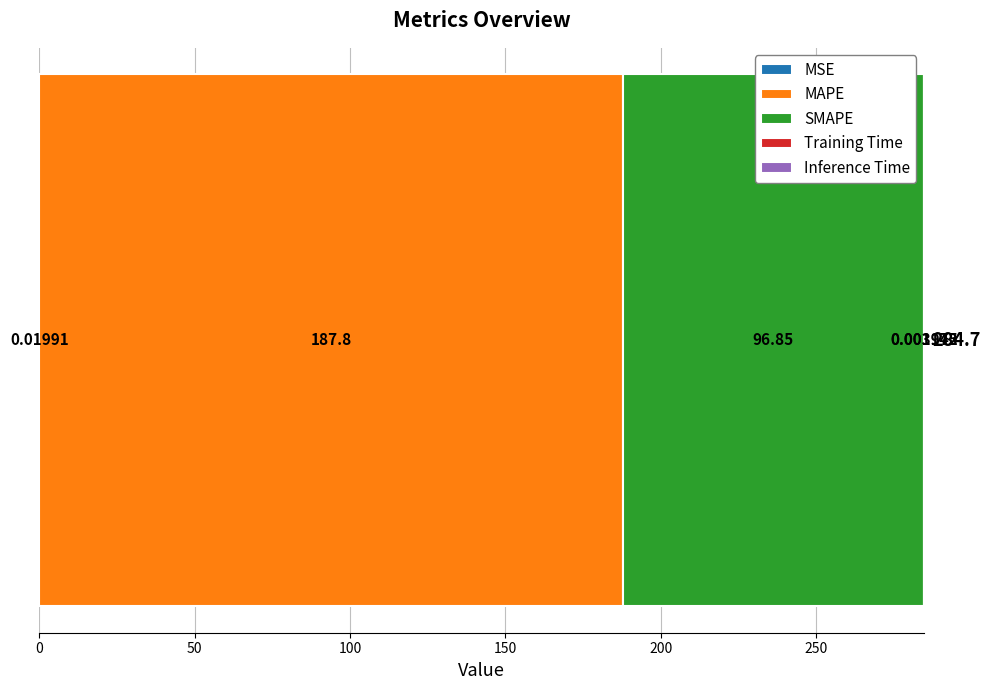

Count the number of data series in this chart.

5